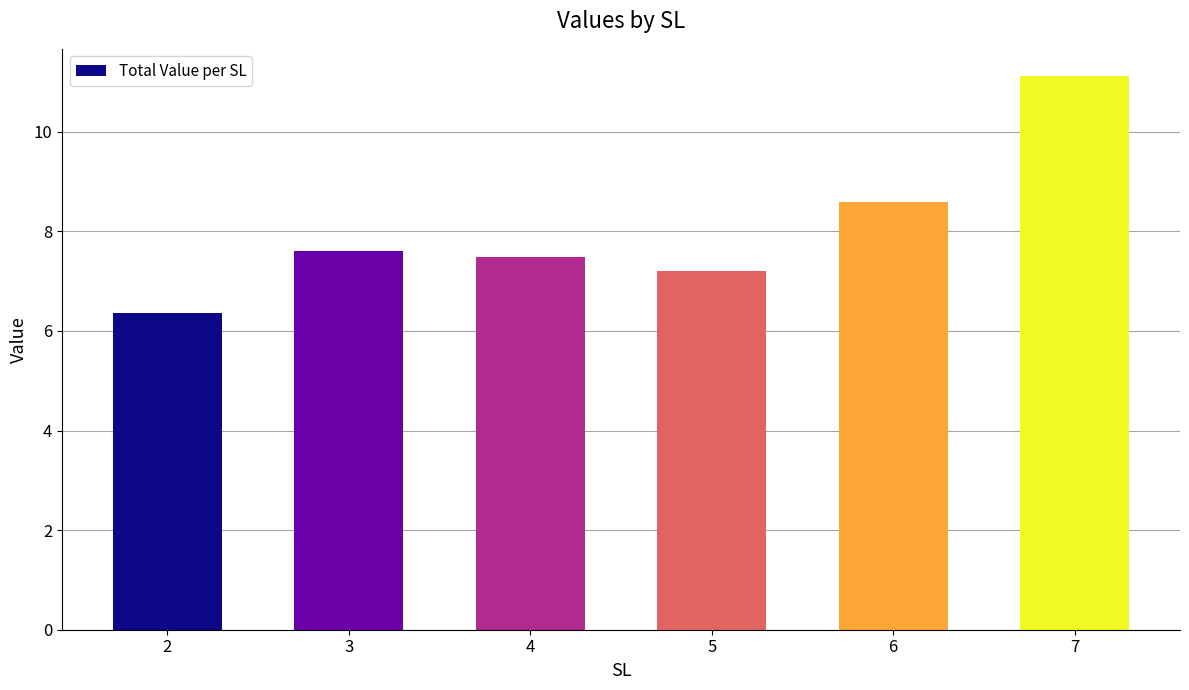

Where is the data nearest to the value 8?

3